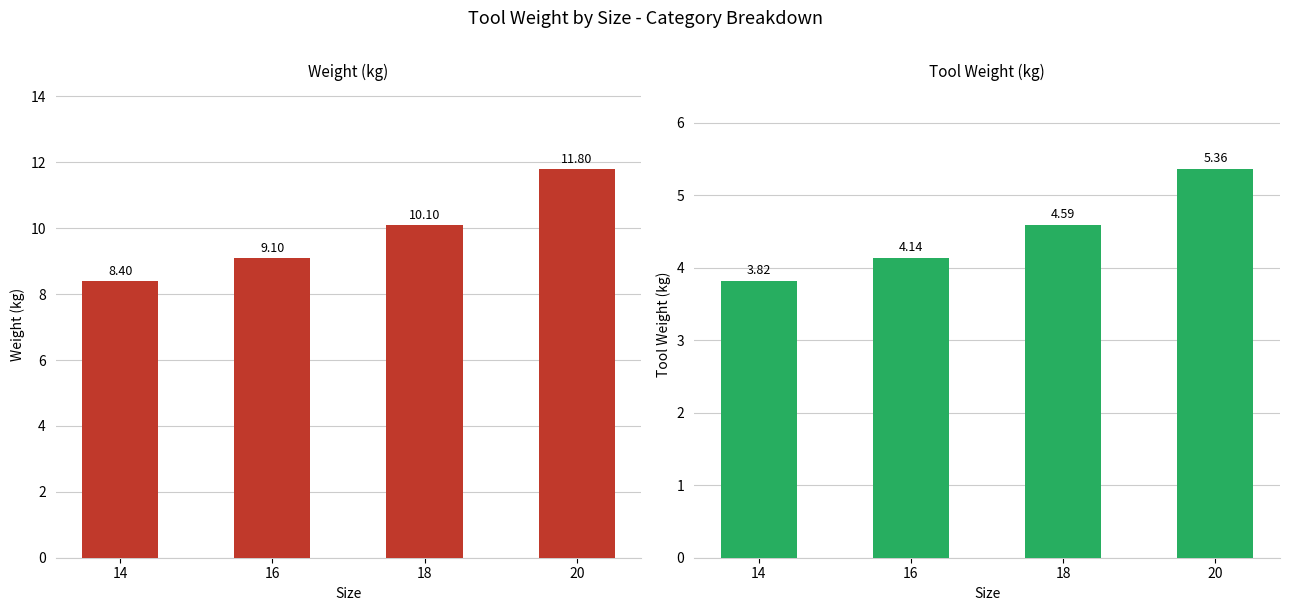

What is the difference between the maximum and minimum values in the Tool Weight (kg) series?

1.5